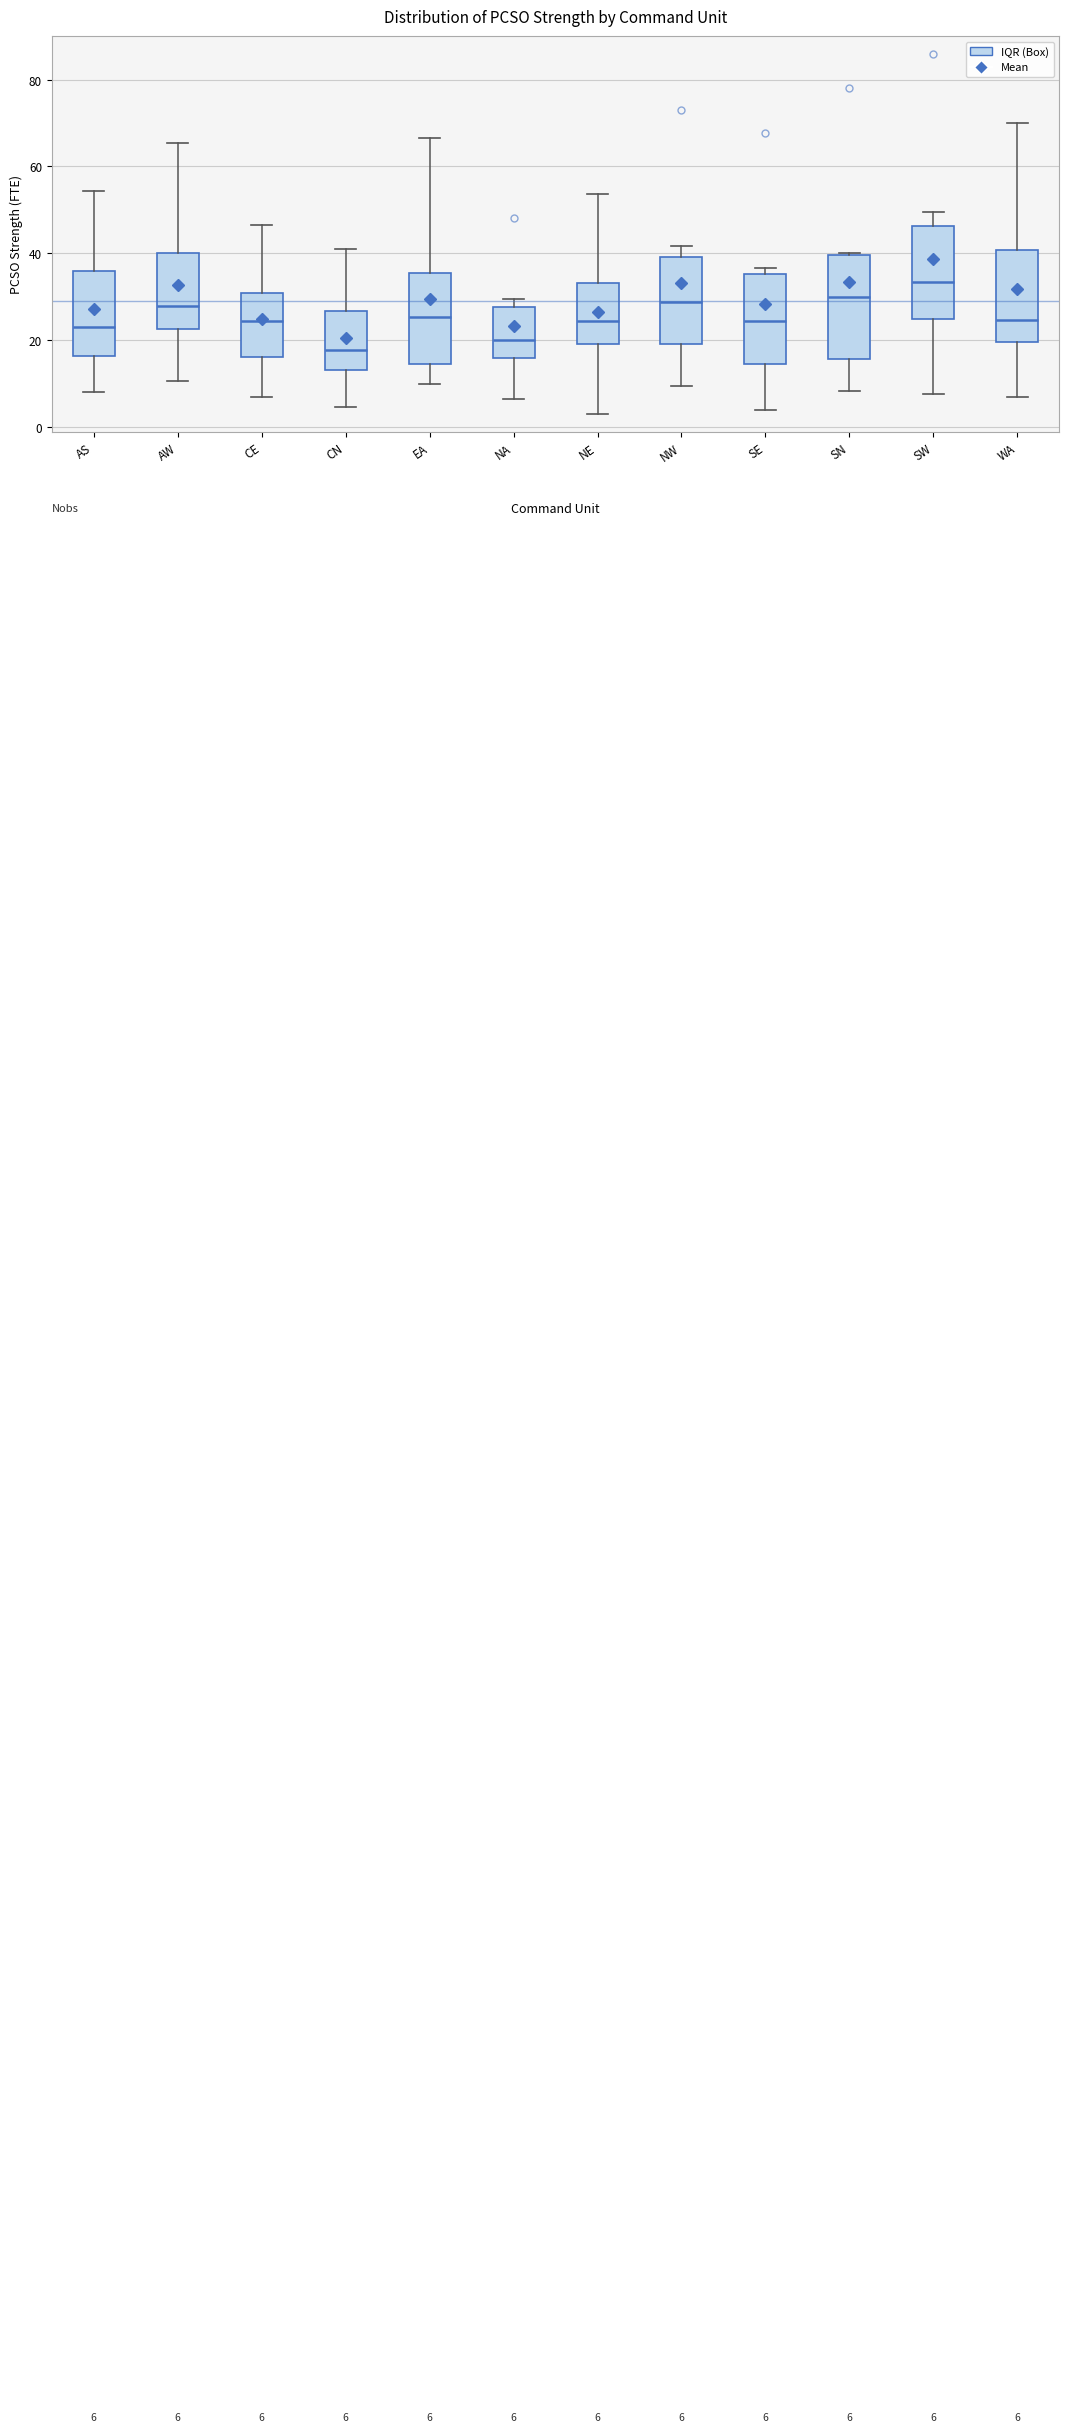

Which box's median line is the highest?

SW